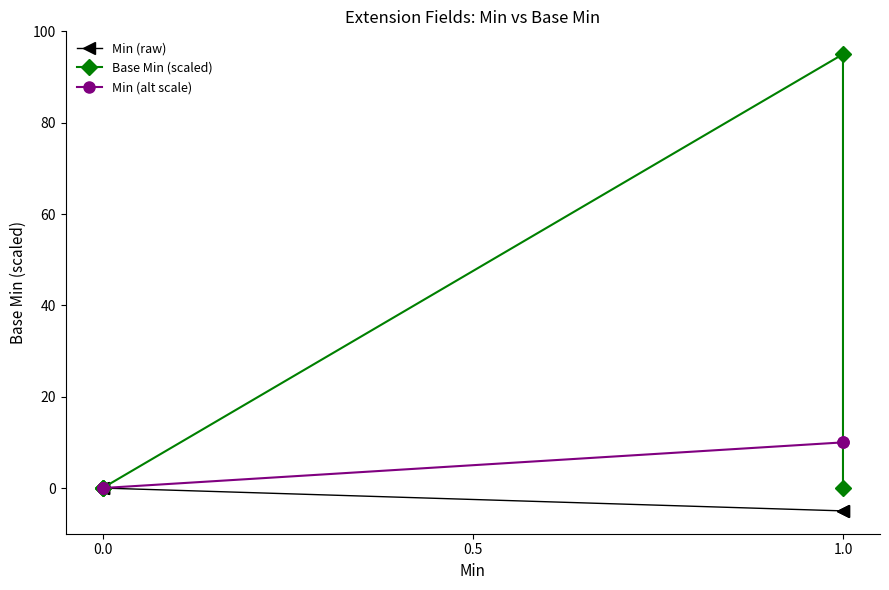

At which category does Base Min (scaled) reach its first local peak?

1.0